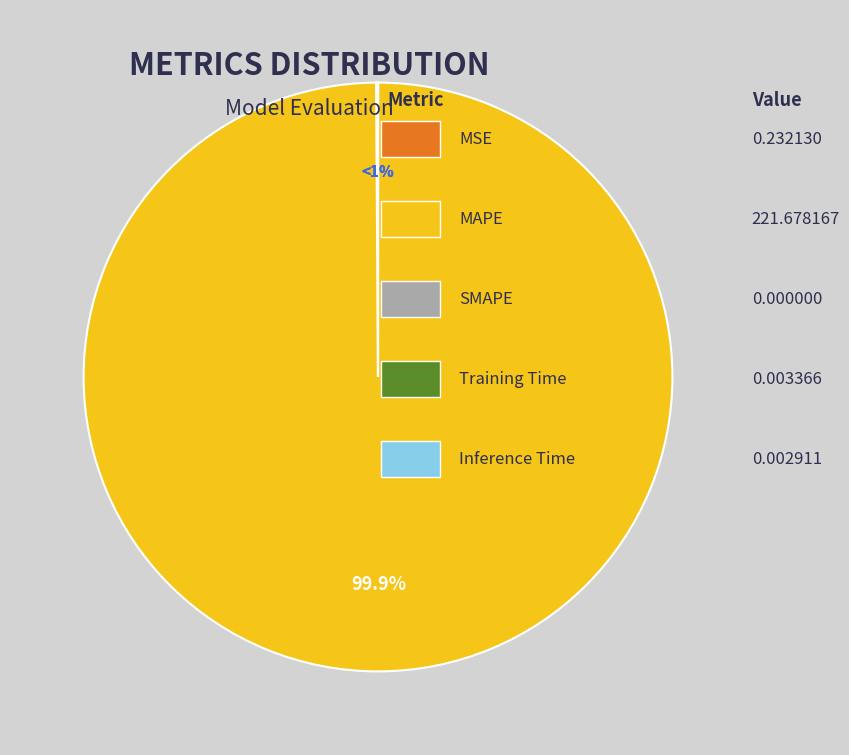

Which slice is the smallest?

Inference Time